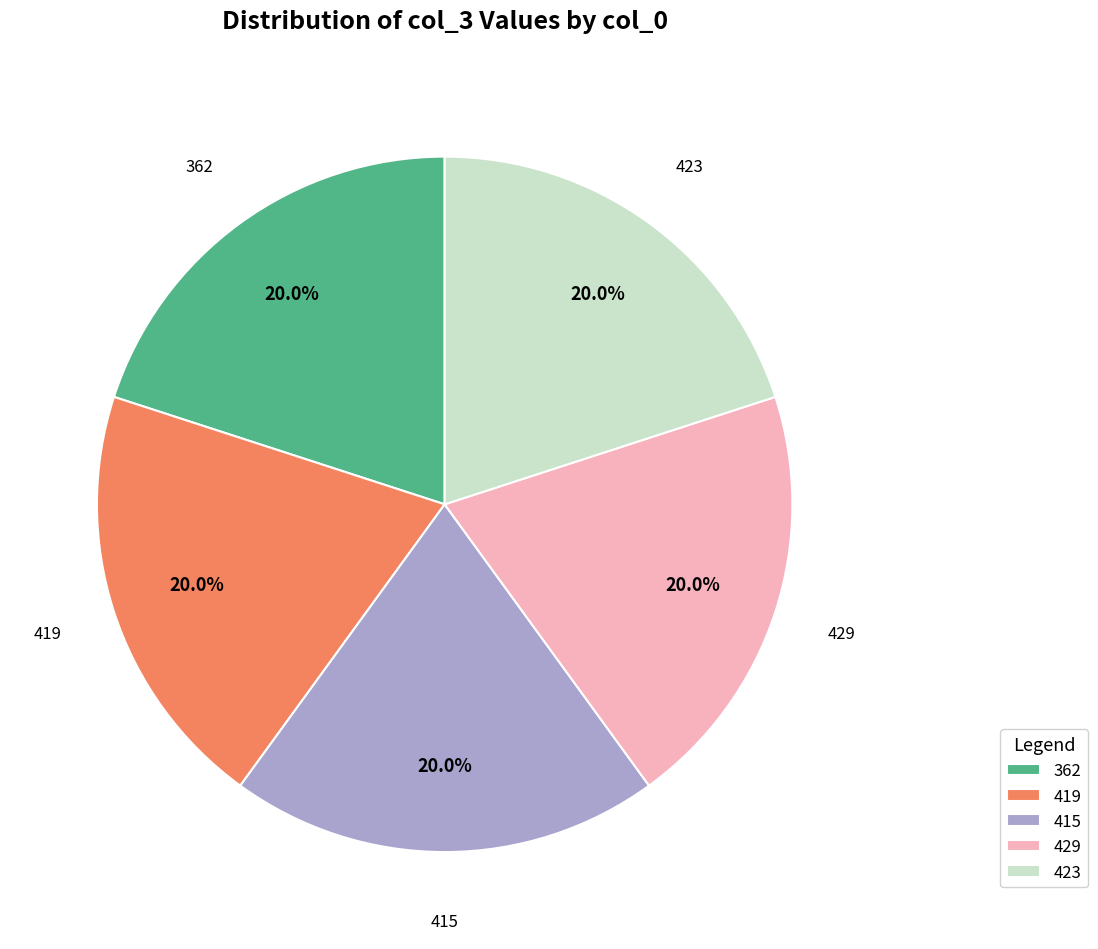

To the nearest percent, what percentage of the pie is 362?

20%